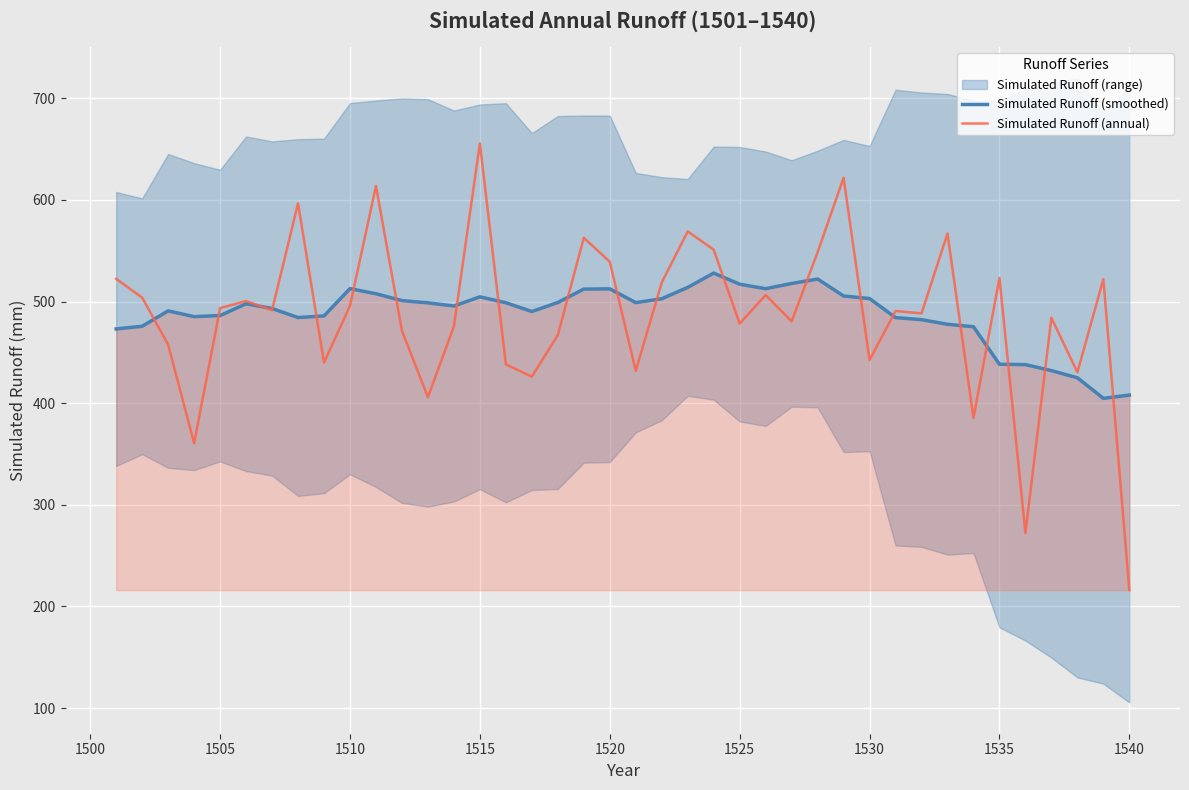

What is the approximate value of Simulated Runoff (smoothed) at 1525?

517.1